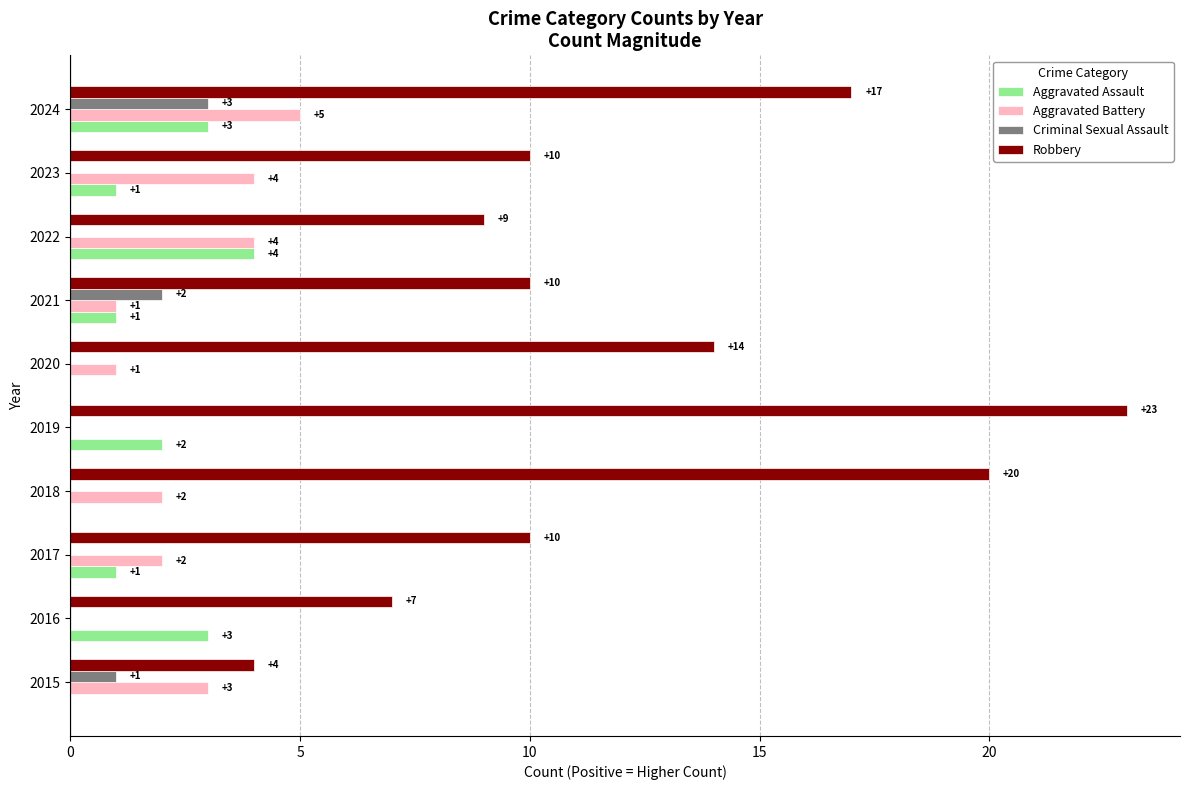

The value of Aggravated Assault at 2016 is 3. True or false?

True